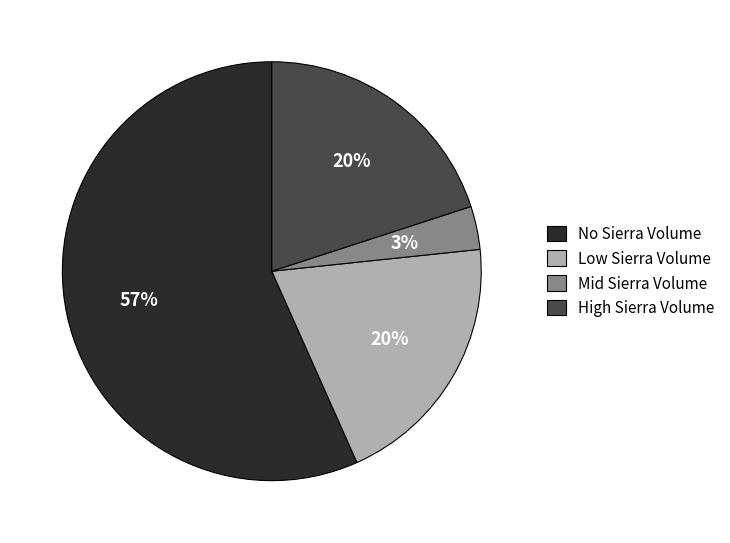

Does any single category account for the majority?

Yes